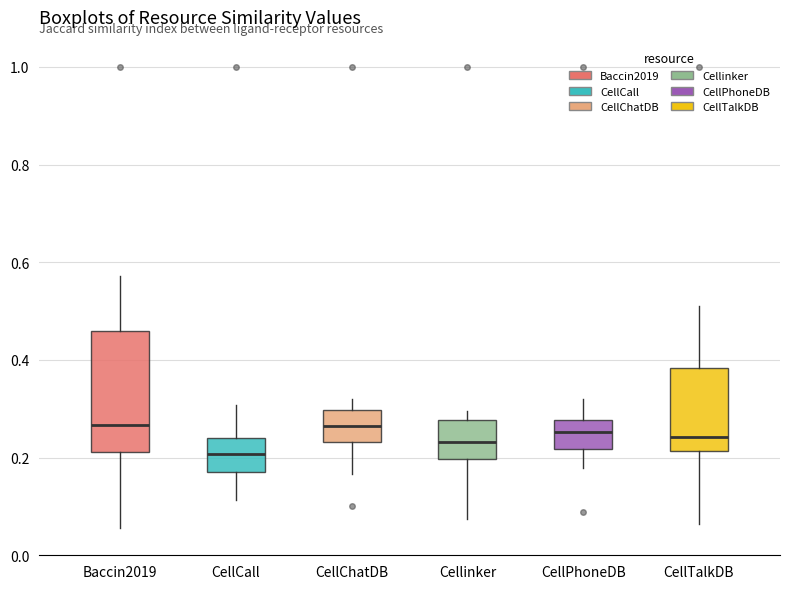

Reading left to right, transcribe this box plot: for each box, give where its median line is, the range the box spans, and where its two whiskers end, as read against the y-axis. The values are not printed on the chart, so give them approximately, as read against the axis.

Baccin2019: median 0.26, box 0.22 to 0.46, whiskers 0.06 to 0.58
CellCall: median 0.20, box 0.18 to 0.24, whiskers 0.12 to 0.30
CellChatDB: median 0.26, box 0.24 to 0.30, whiskers 0.16 to 0.32
Cellinker: median 0.24, box 0.20 to 0.28, whiskers 0.08 to 0.30
CellPhoneDB: median 0.26, box 0.22 to 0.28, whiskers 0.18 to 0.32
CellTalkDB: median 0.24, box 0.22 to 0.38, whiskers 0.06 to 0.52